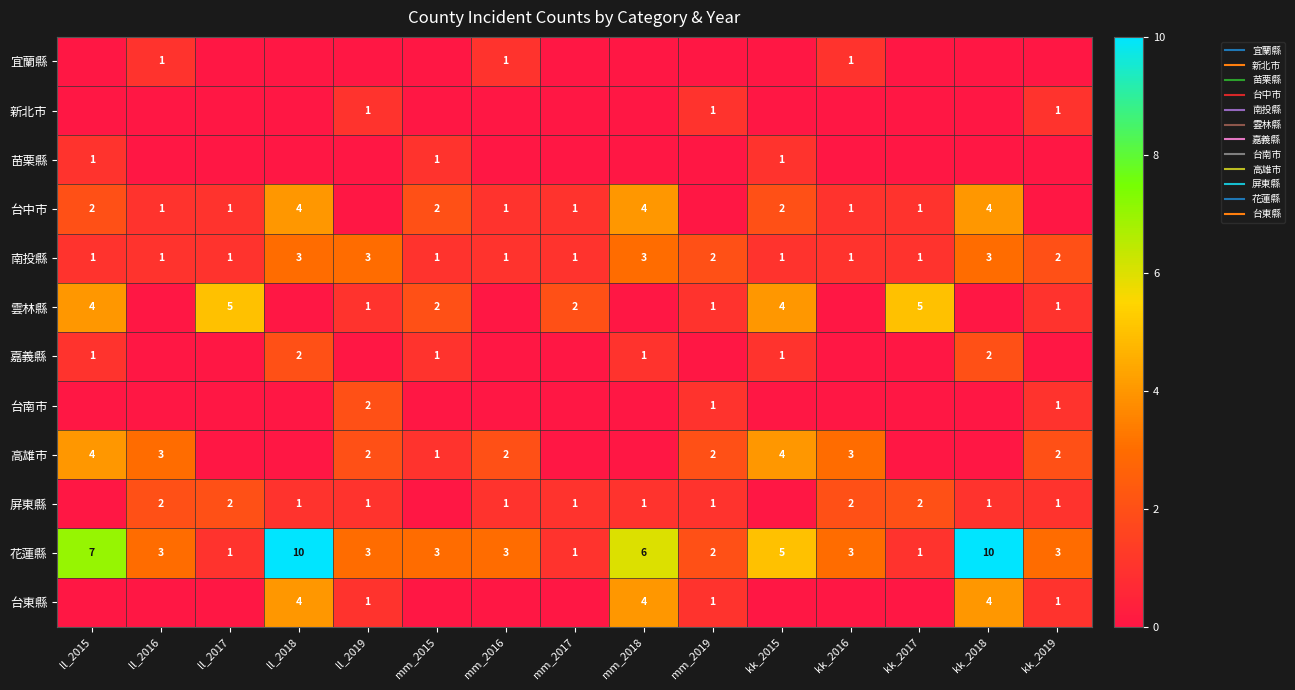

The value of 新北市 at kk_2017 is 0. True or false?

False